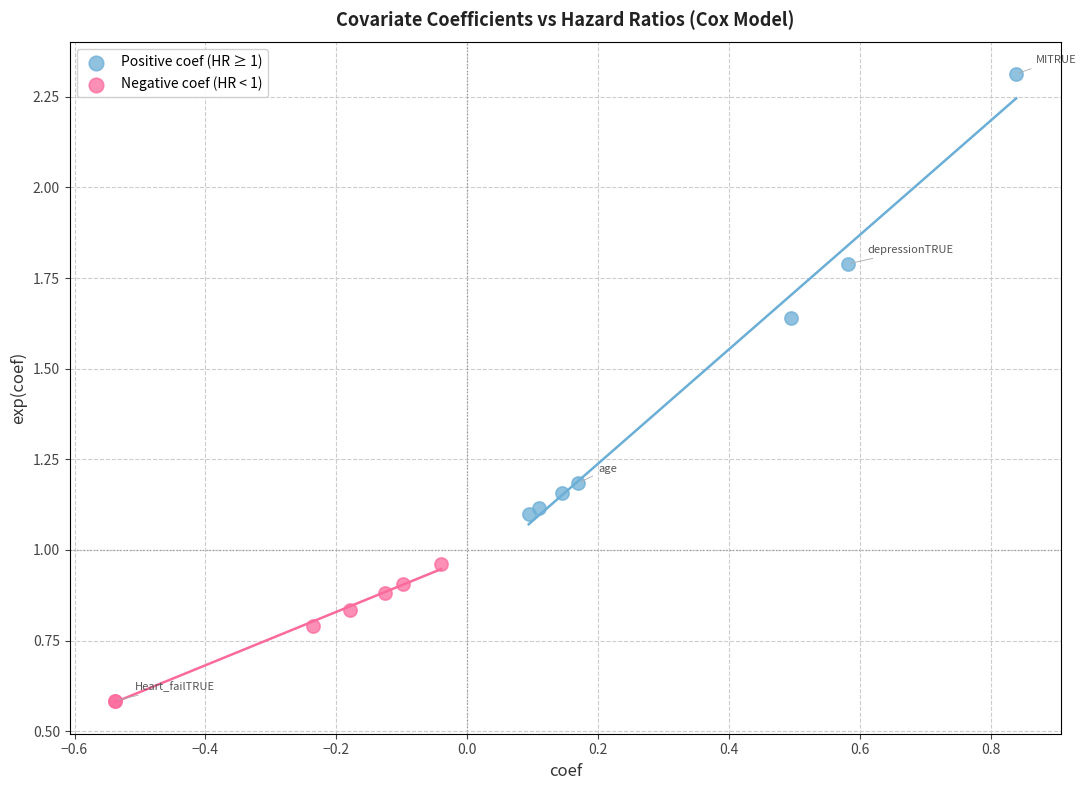

Which series contains the lowest Y value?

Negative coef (HR < 1)